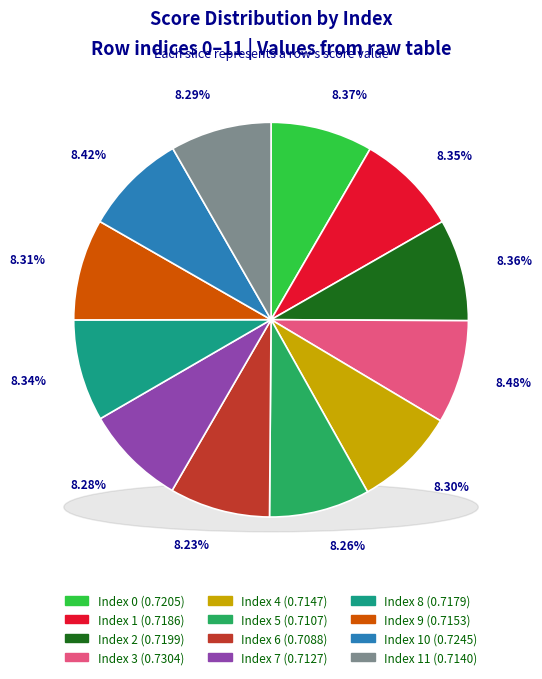

The 6 slice represents 2% of the pie. True or false?

False